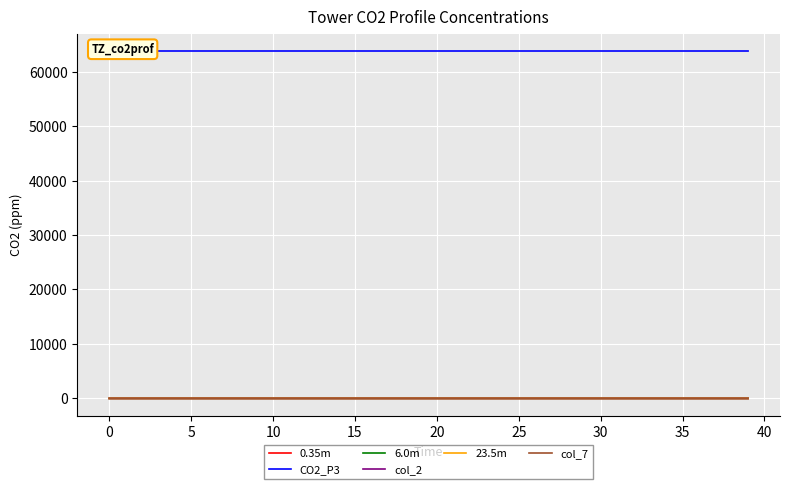

What is the label of the 15th point from the left?

14